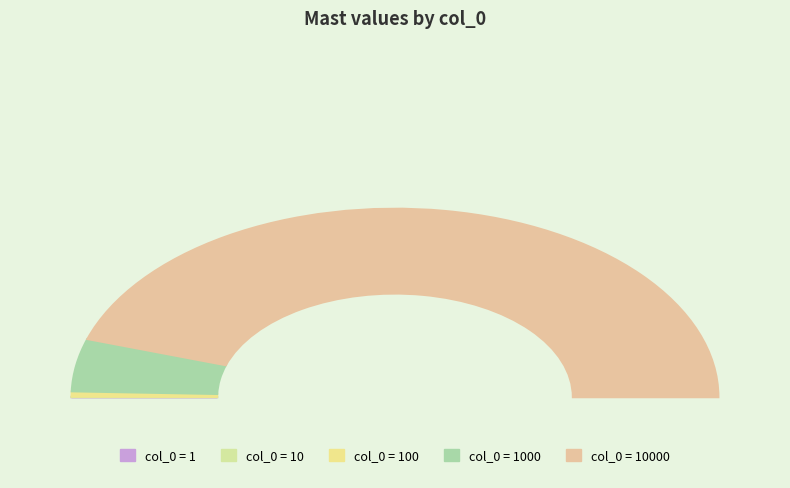

To the nearest percent, what is the average slice percentage?

20%